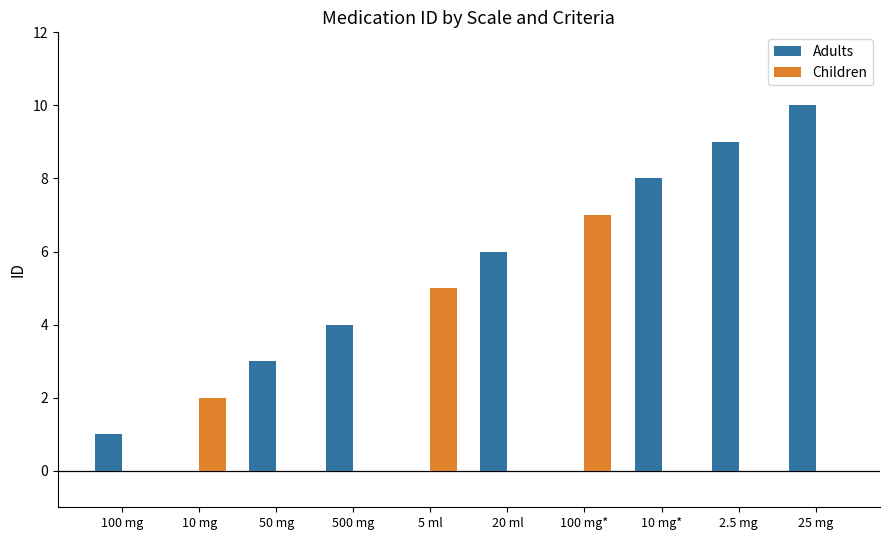

At which category is the sum across all series the highest?

25 mg